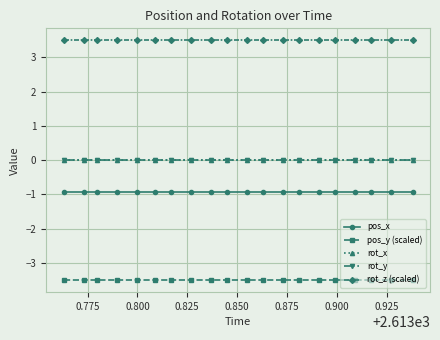

Does the chart have visible grid lines?

Yes